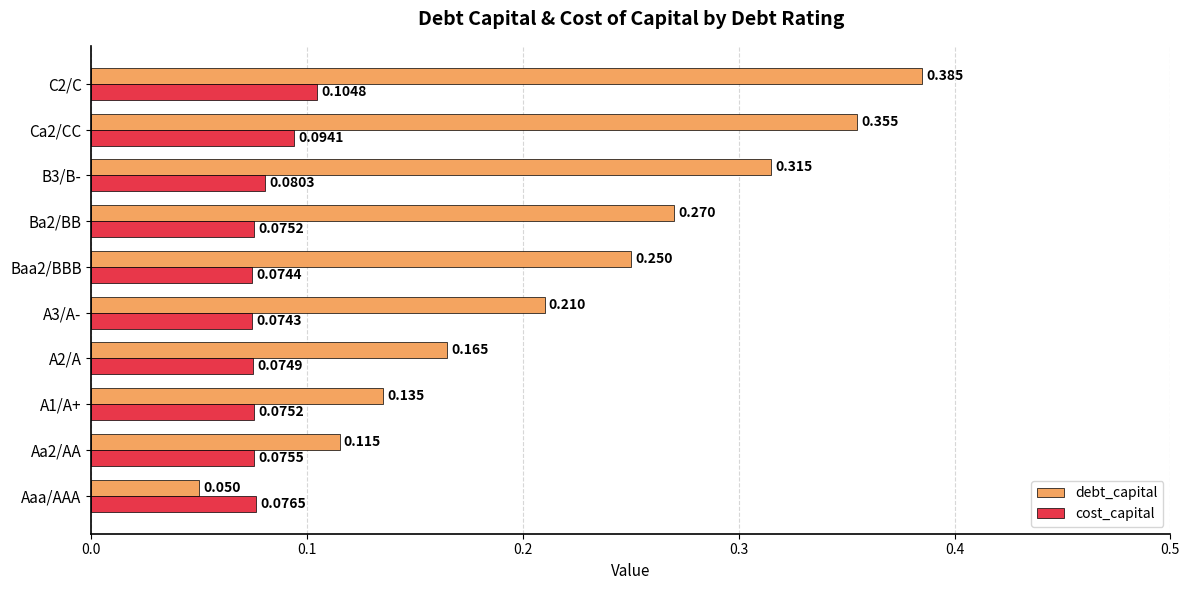

Which category has the lowest value across all series?

Aaa/AAA